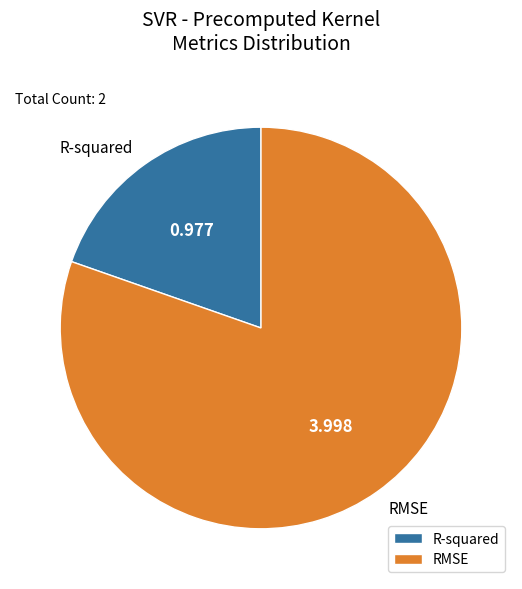

Count the number of slices in the pie.

2